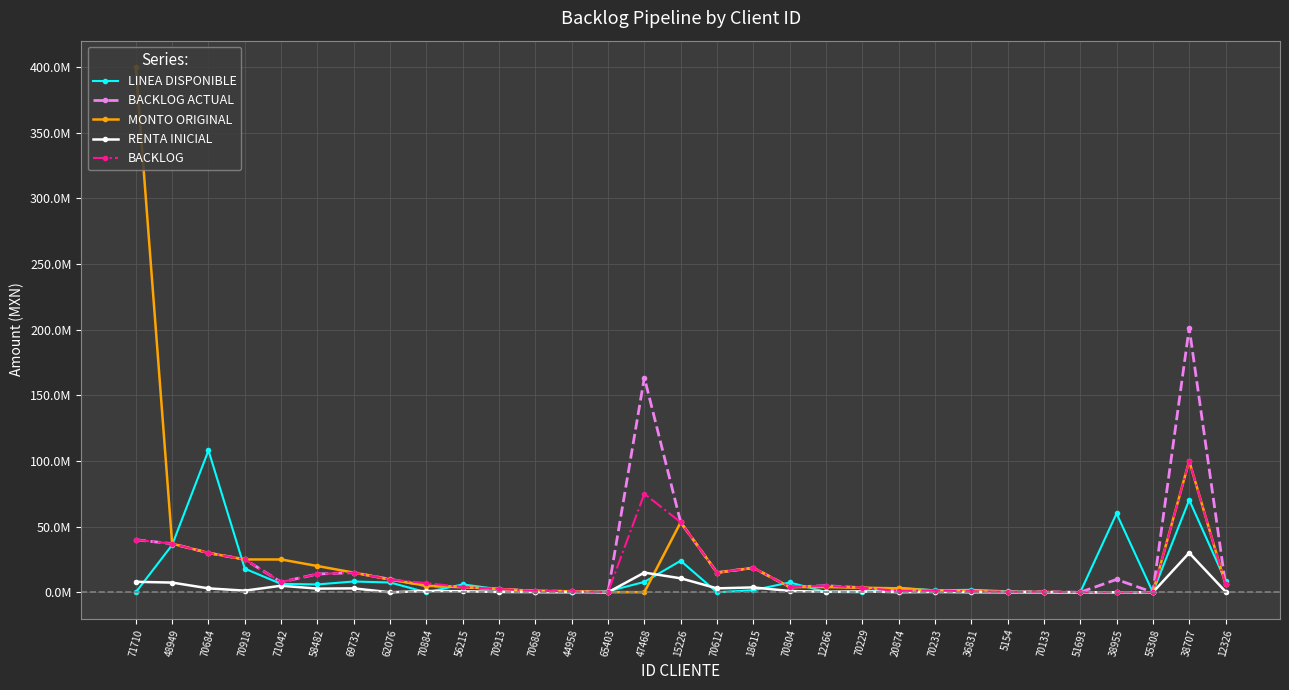

What are all the series names shown in the legend?

LINEA DISPONIBLE, BACKLOG ACTUAL, MONTO ORIGINAL, RENTA INICIAL, BACKLOG